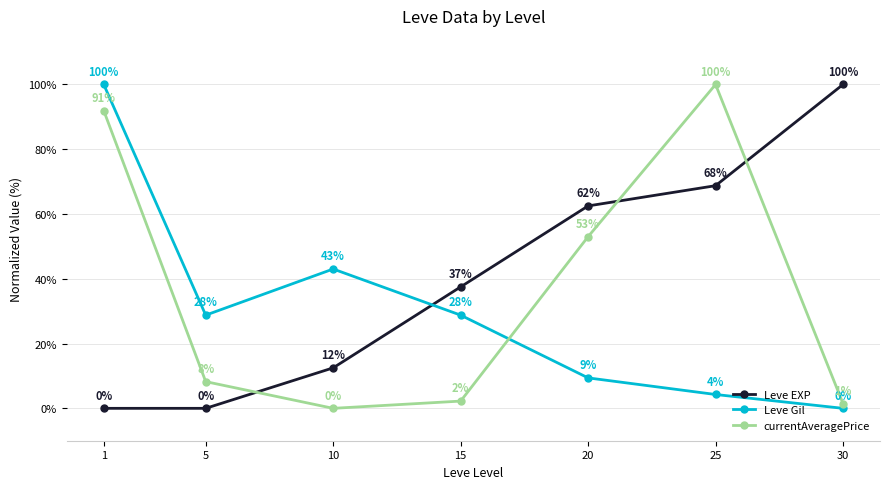

Where is Leve Gil nearest to the value 50?

10